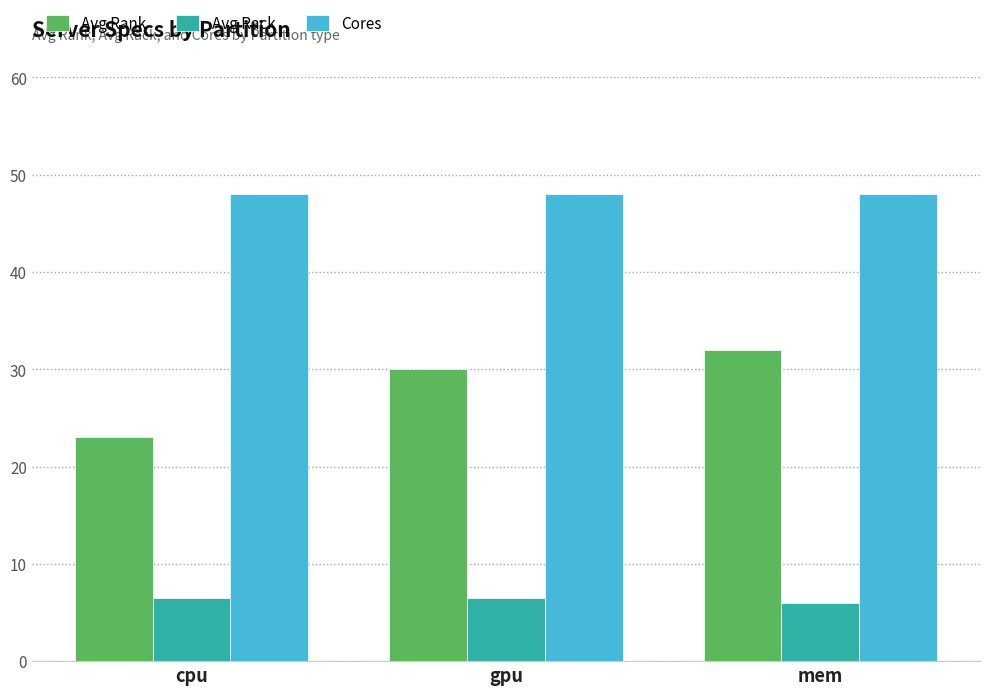

What are all the series names shown in the legend?

Avg Rank, Avg Rack, Cores